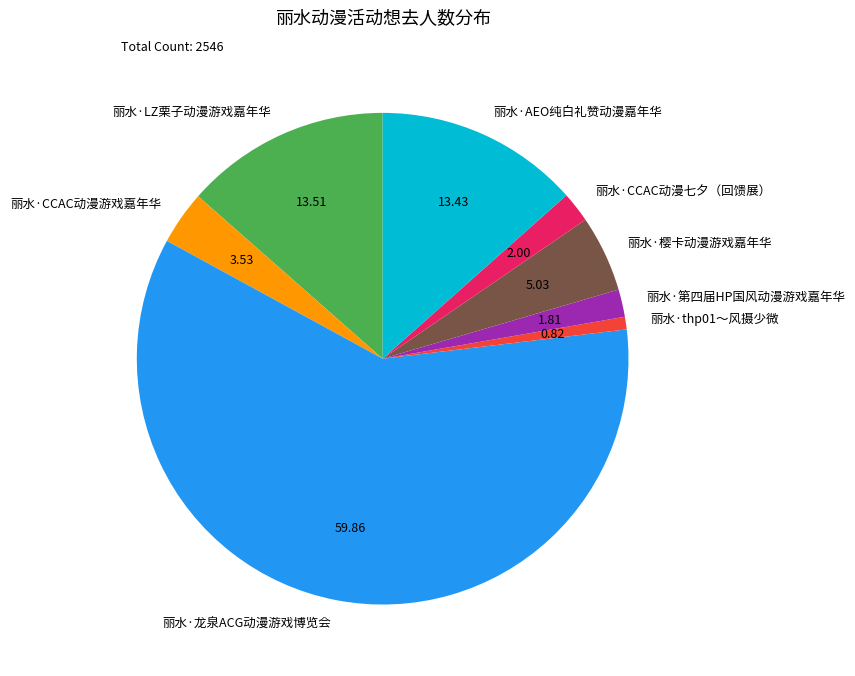

Do 丽水·樱卡动漫游戏嘉年华 and 丽水·thp01～风摄少微 together represent more than half of the pie?

No